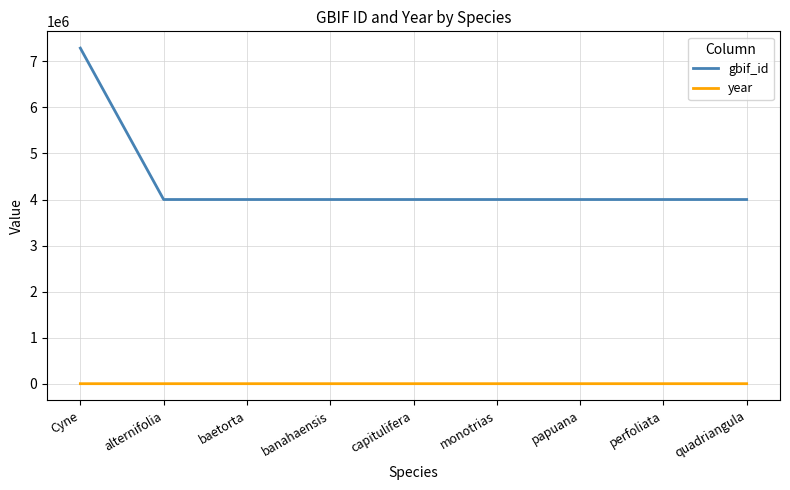

The year series shows 1993 at perfoliata. True or false?

True